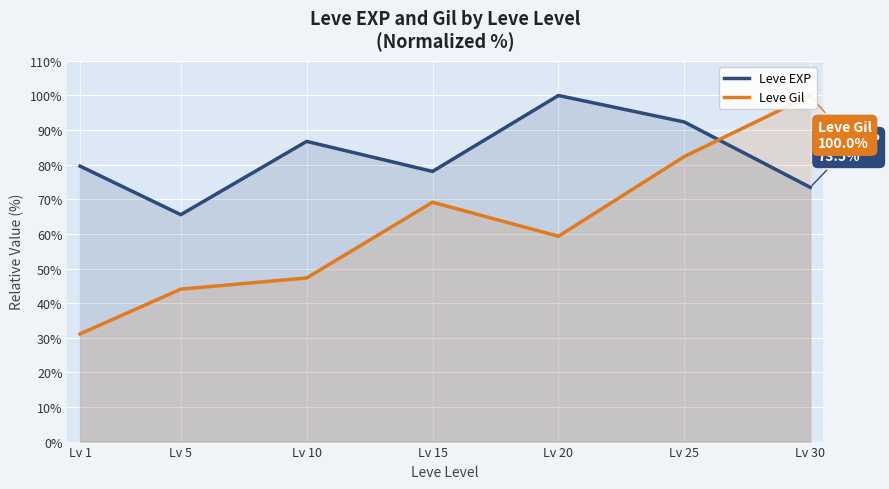

What is the total value across all series at Lv 25?

174.7